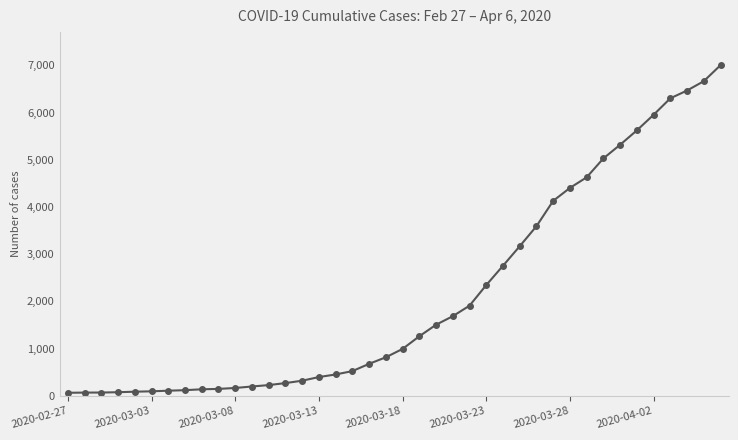

What is the greatest value displayed?

7003